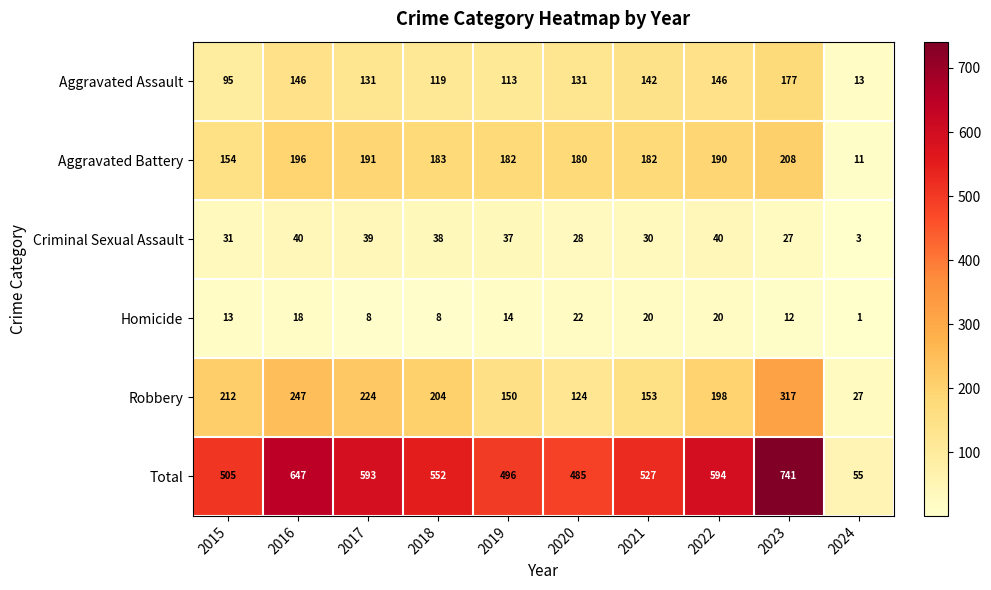

True or false: Aggravated Battery has a value of 284 at 2023.

False